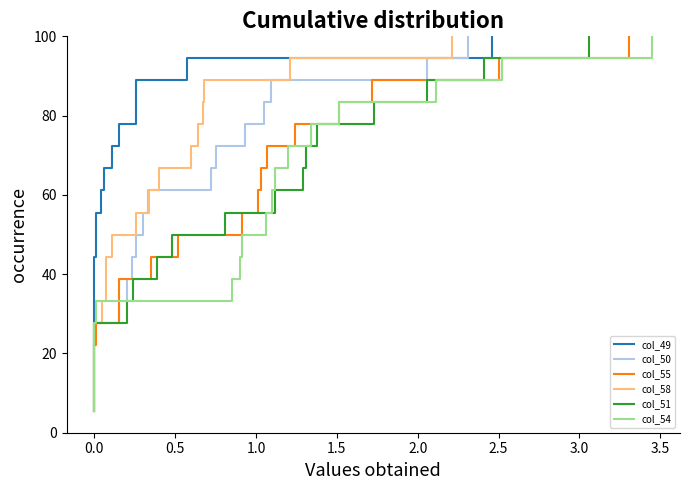

True or false: col_58 and col_55 cross at least once.

False